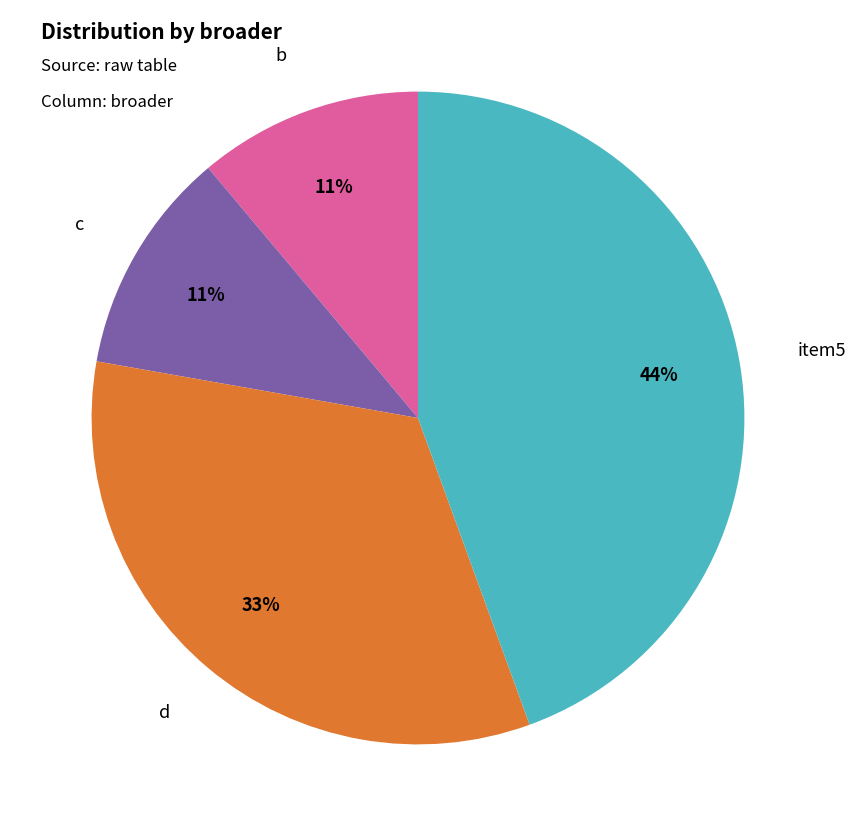

Which category has the biggest portion of the pie?

item5